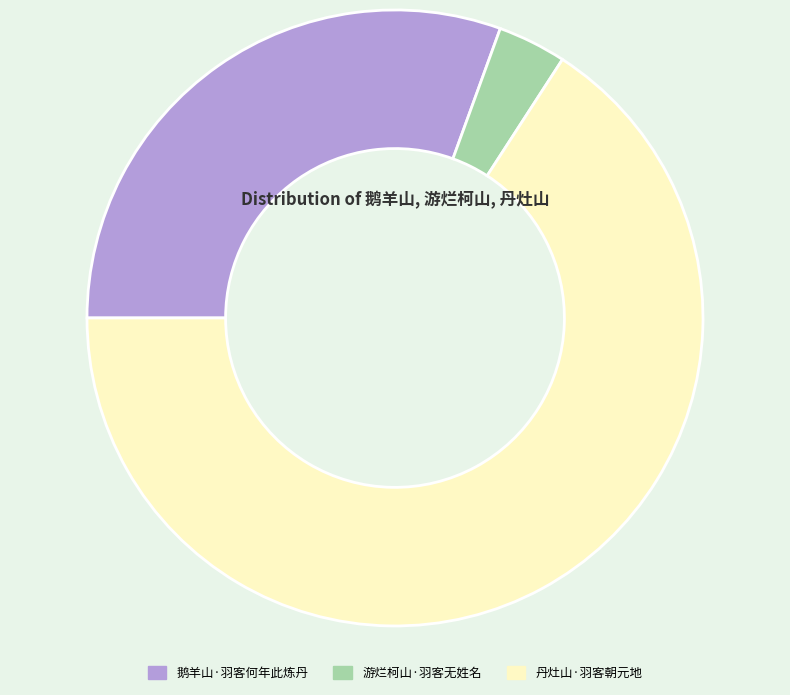

Which slice is the smallest?

游烂柯山·羽客无姓名